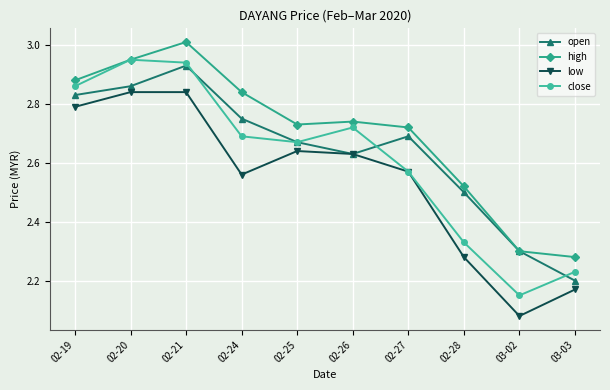

List the series in order of their overall mean, lowest first.

low, close, open, high